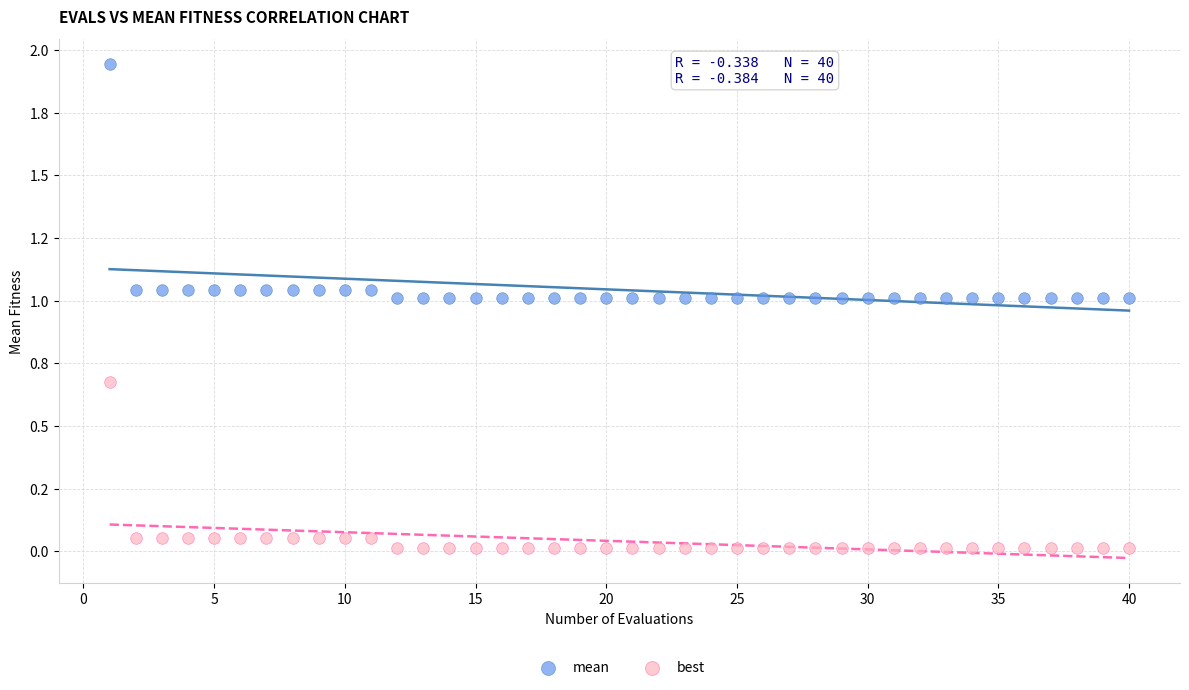

What are all the series names shown in the legend?

mean, best